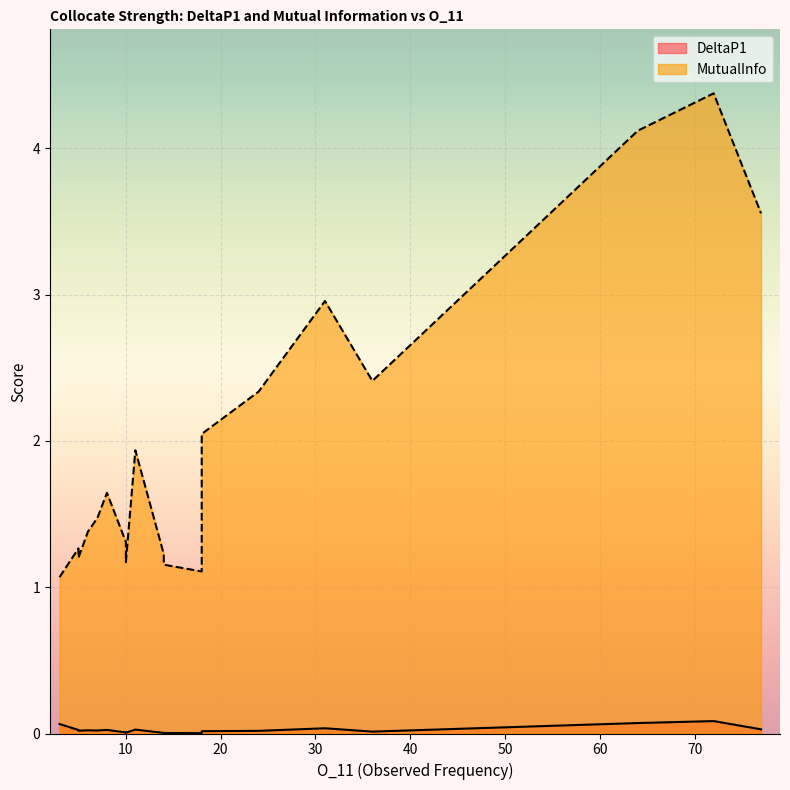

Which series has the largest range (max minus min)?

MutualInfo